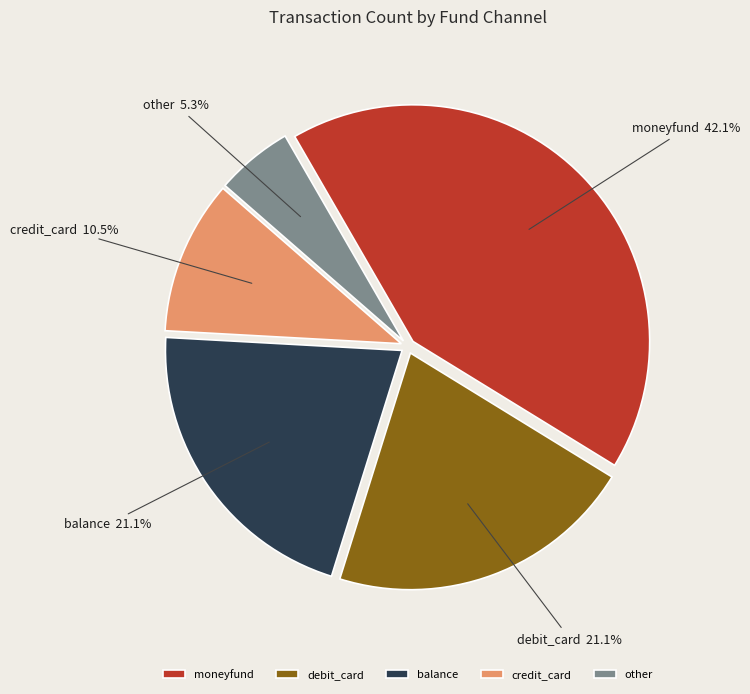

Count the number of slices in the pie.

5